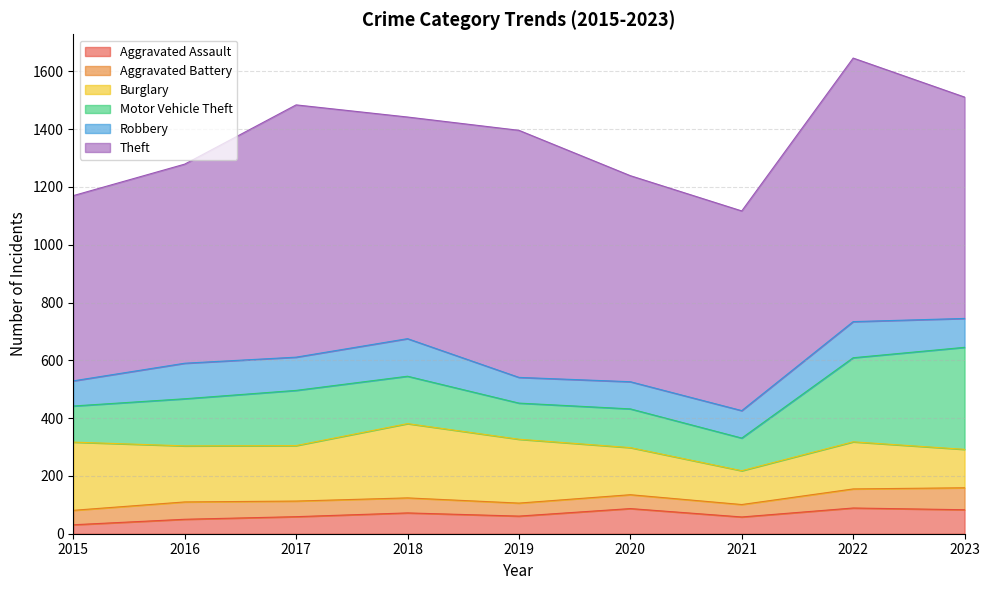

Where does the Aggravated Assault series first go above 61?

2018